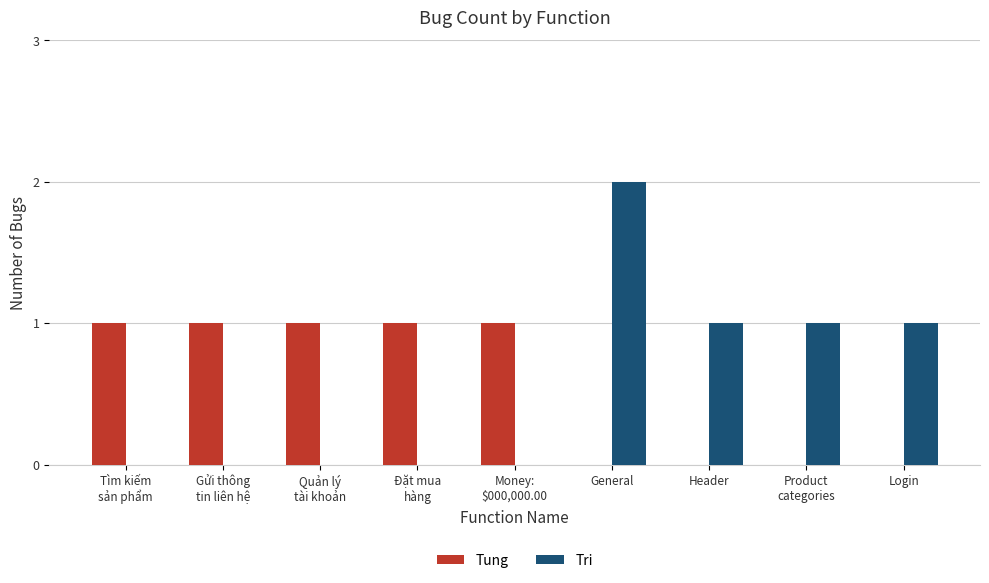

Is it true that Tri equals 1 at Login?

True